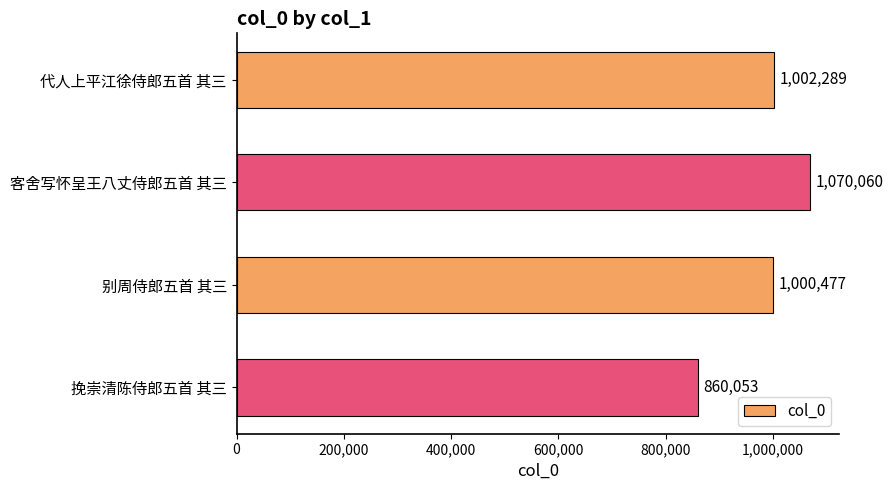

What is the smallest value displayed?

860053